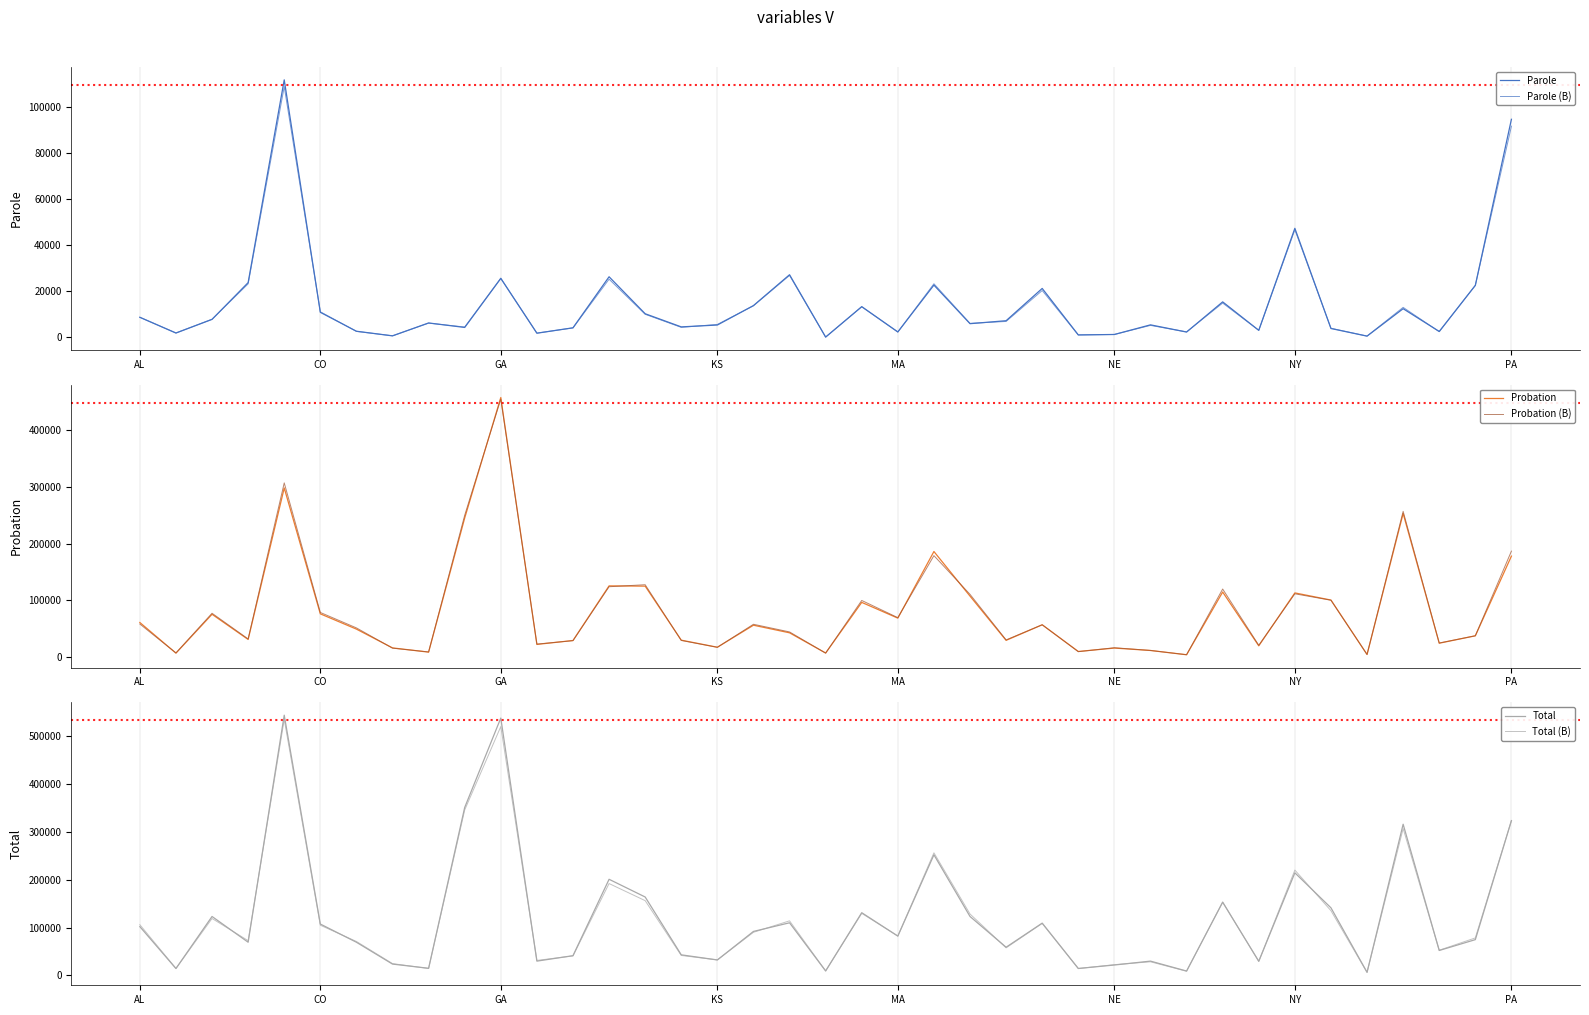

True or false: Probation has more than 1 interior local peaks.

True